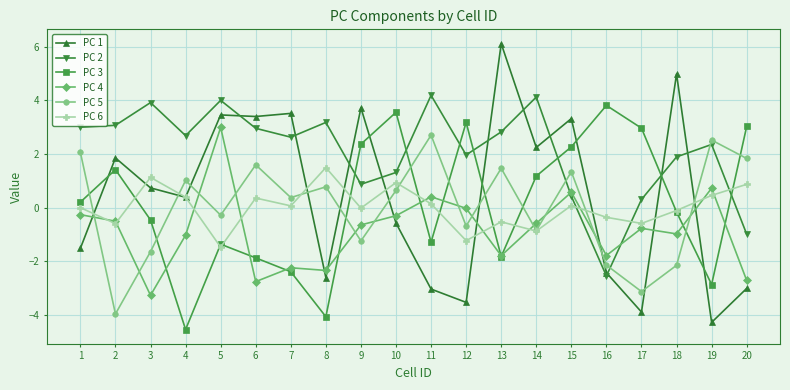

Read the PC 1 value at 7.

3.5